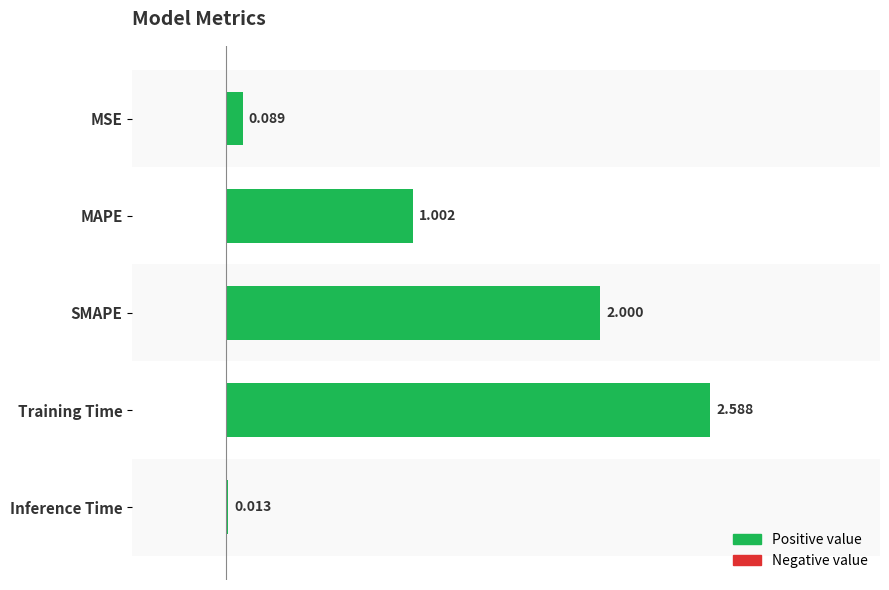

Which has a higher value, Training Time or Inference Time?

Training Time